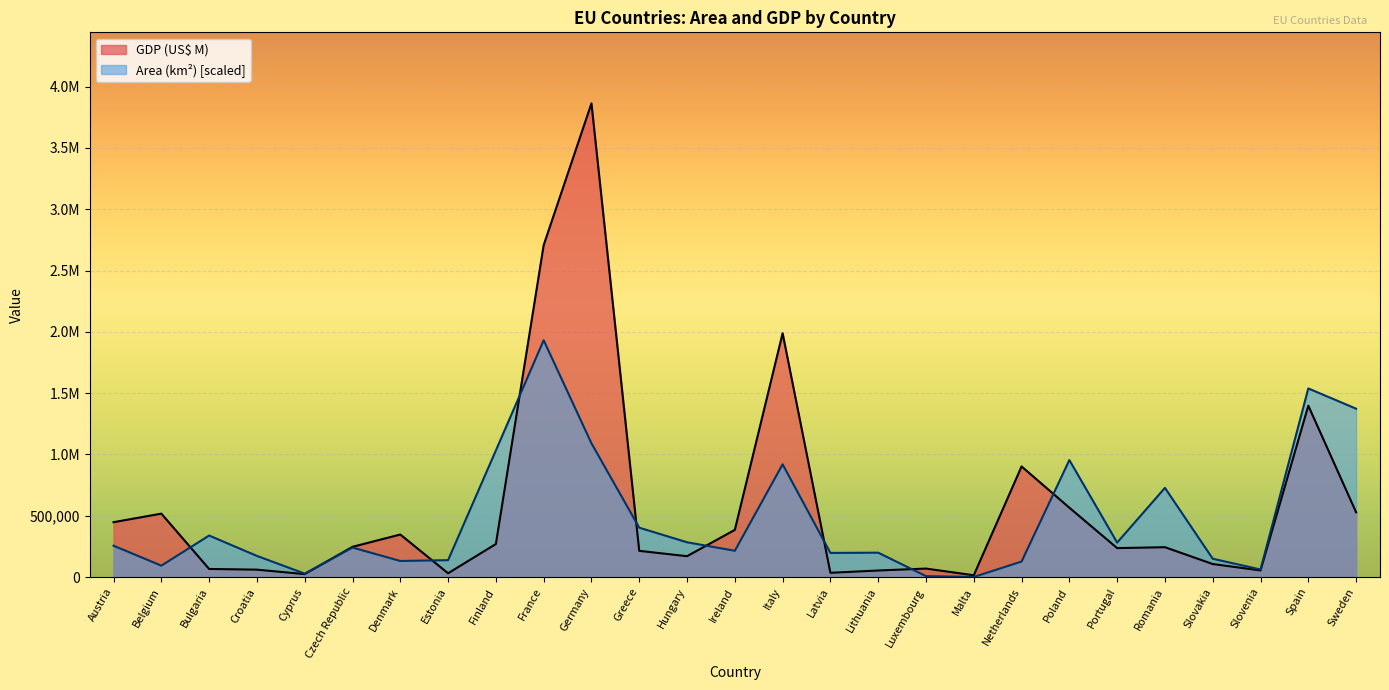

True or false: Area (km²) has more than 0 points higher than both neighbors.

True